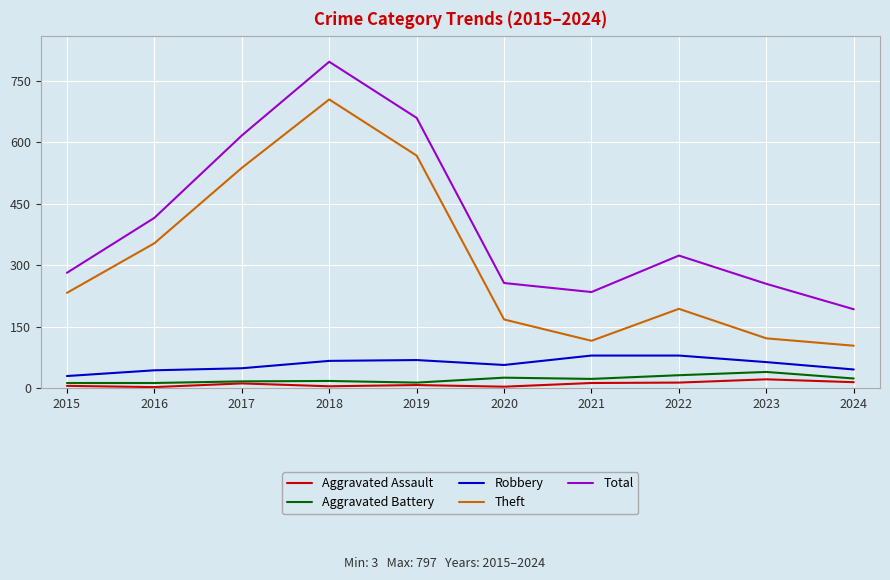

True or false: Aggravated Battery and Theft intersect in this chart.

False